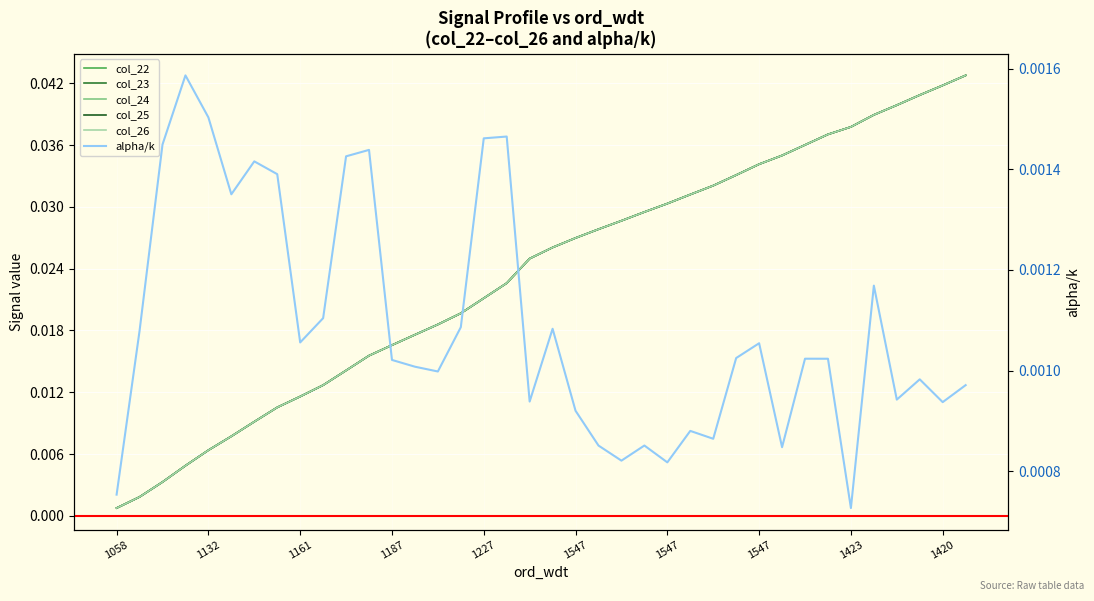

True or false: col_22 and col_23 cross at least once.

False